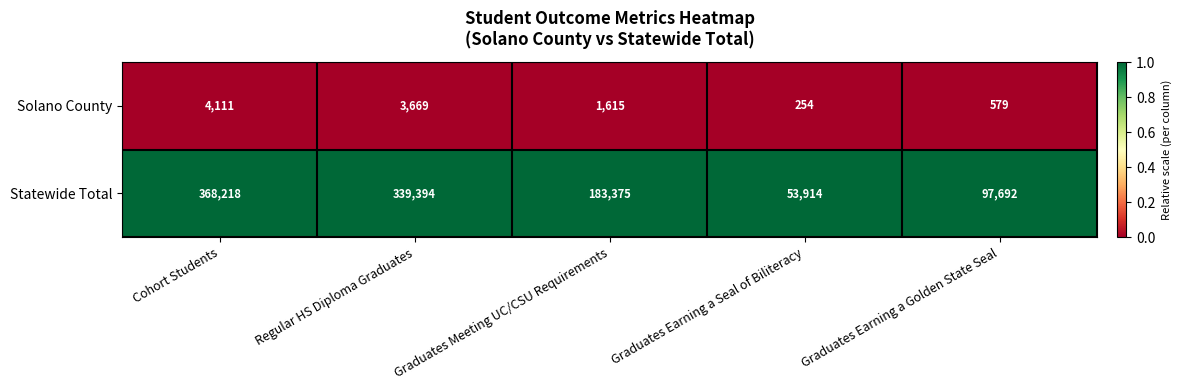

What is the difference between the second highest and minimum values in the Statewide Total series?

285480